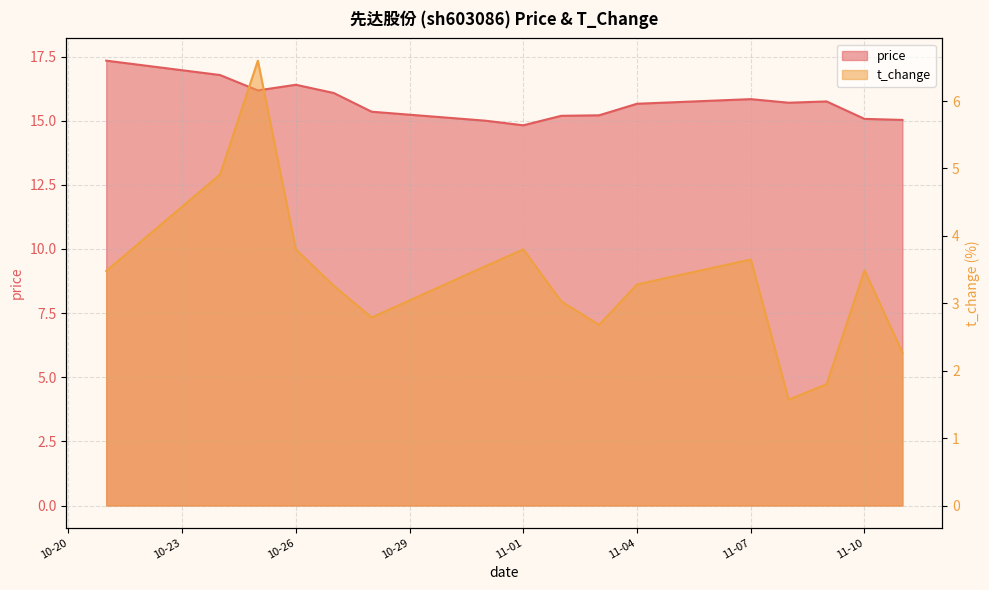

At which category does the chart reach its peak across all series?

2022-10-21